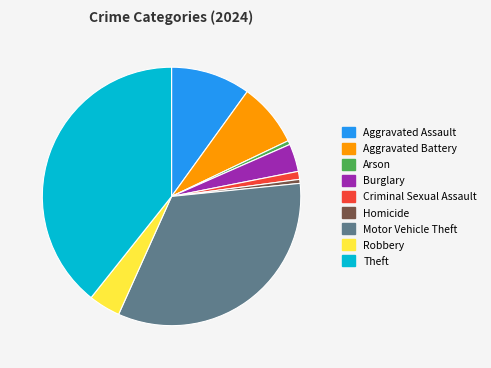

How many slices are in this pie chart?

9